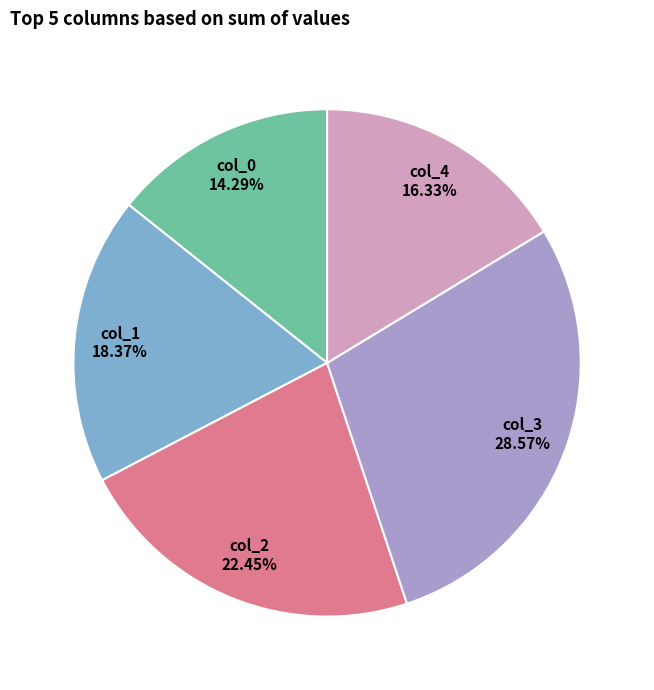

How many segments does this pie chart have?

5